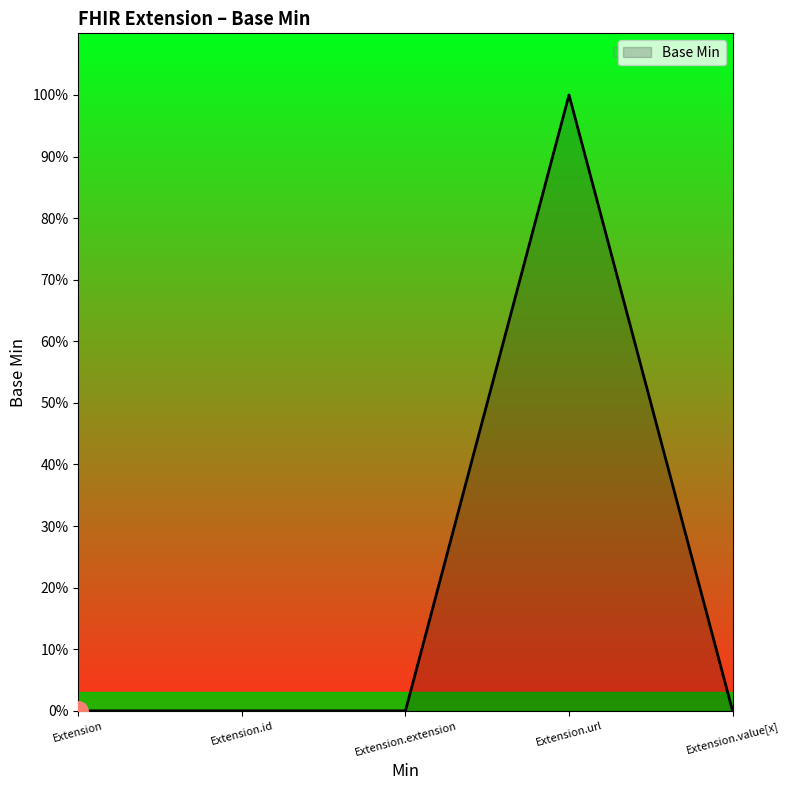

Reading left to right, list all the values displayed in this chart.

Extension=0	Extension.id=0	Extension.extension=0	Extension.url=1	Extension.value[x]=0